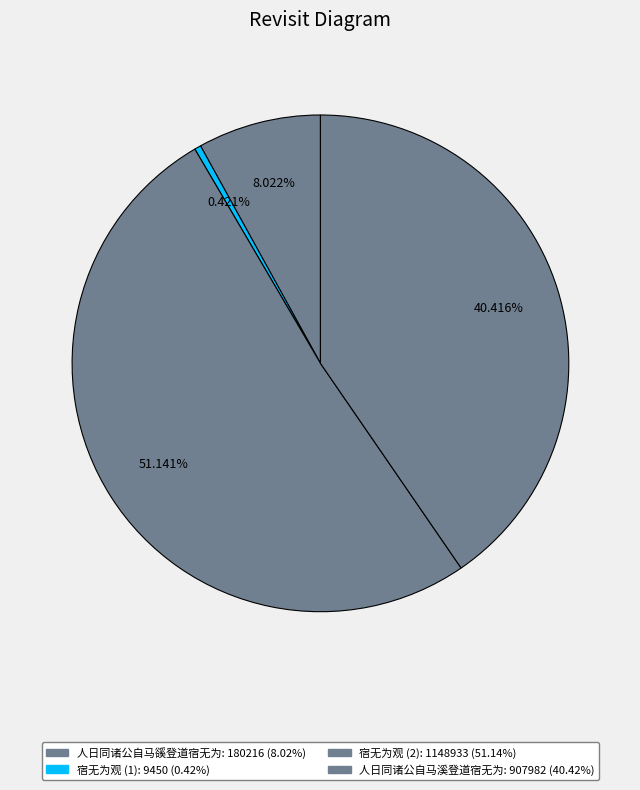

Count the number of slices in the pie.

4